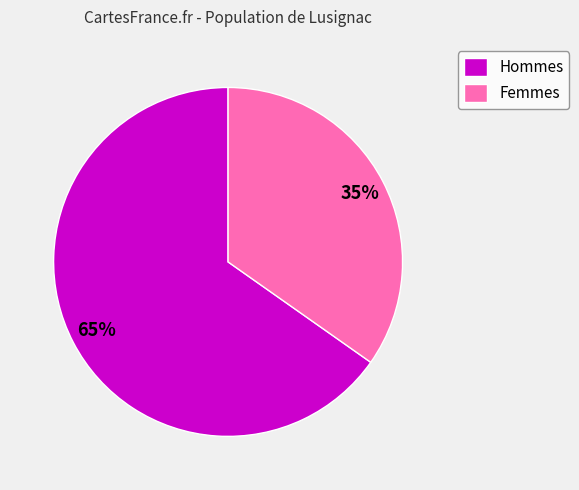

Which category has the biggest portion of the pie?

Hommes